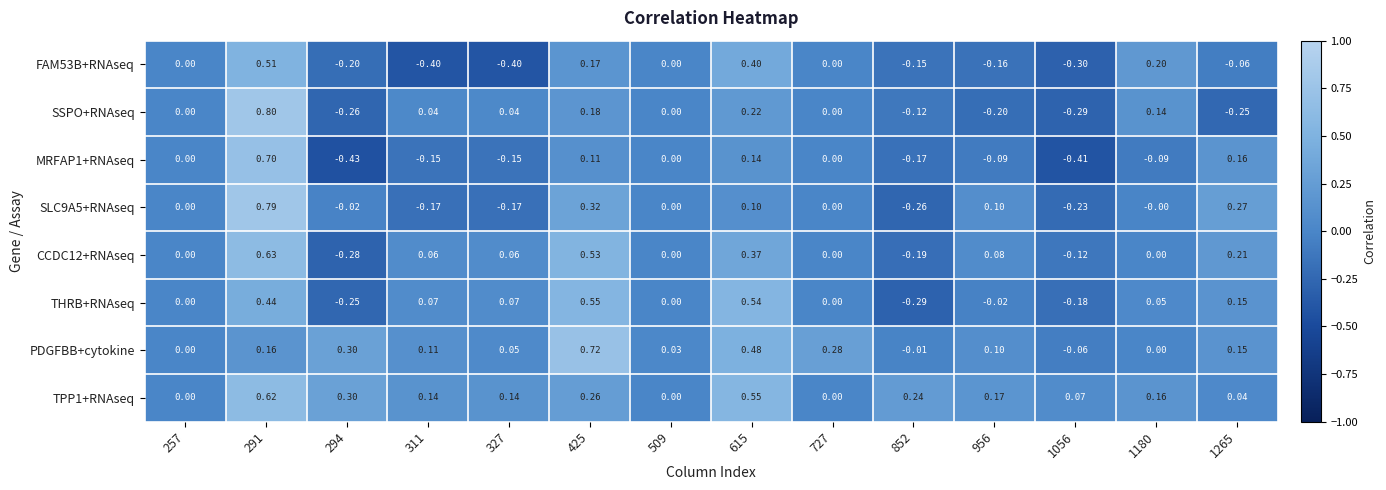

Is the value of PDGFBB+cytokine at 615 greater than the value of TPP1+RNAseq at 1056?

Yes